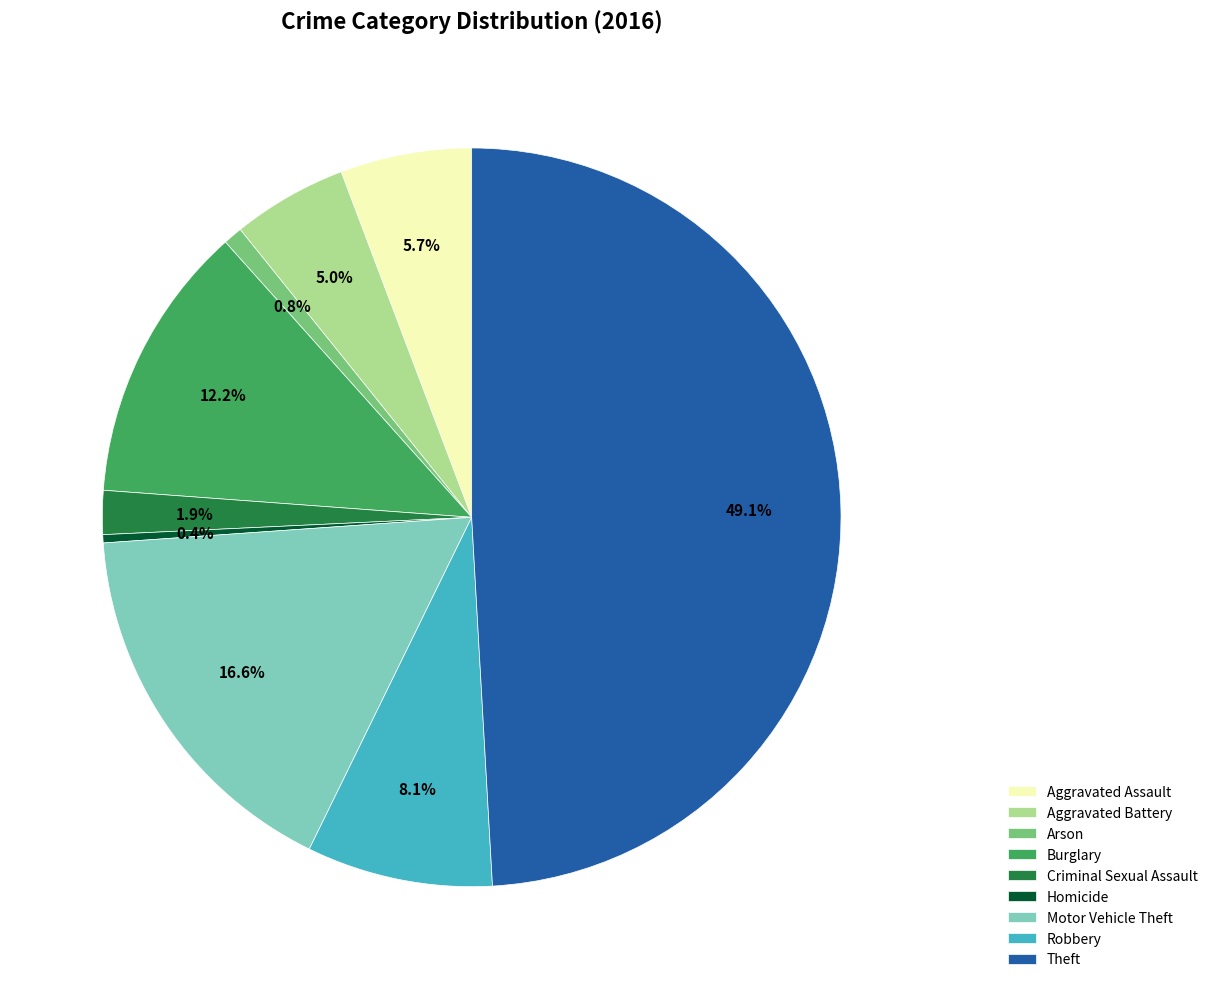

What is the largest slice in the pie chart?

Theft